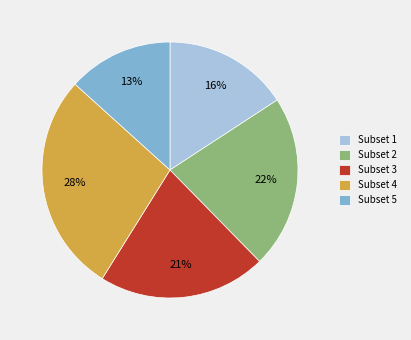

True or false: Subset 5 accounts for 2% of the total.

False